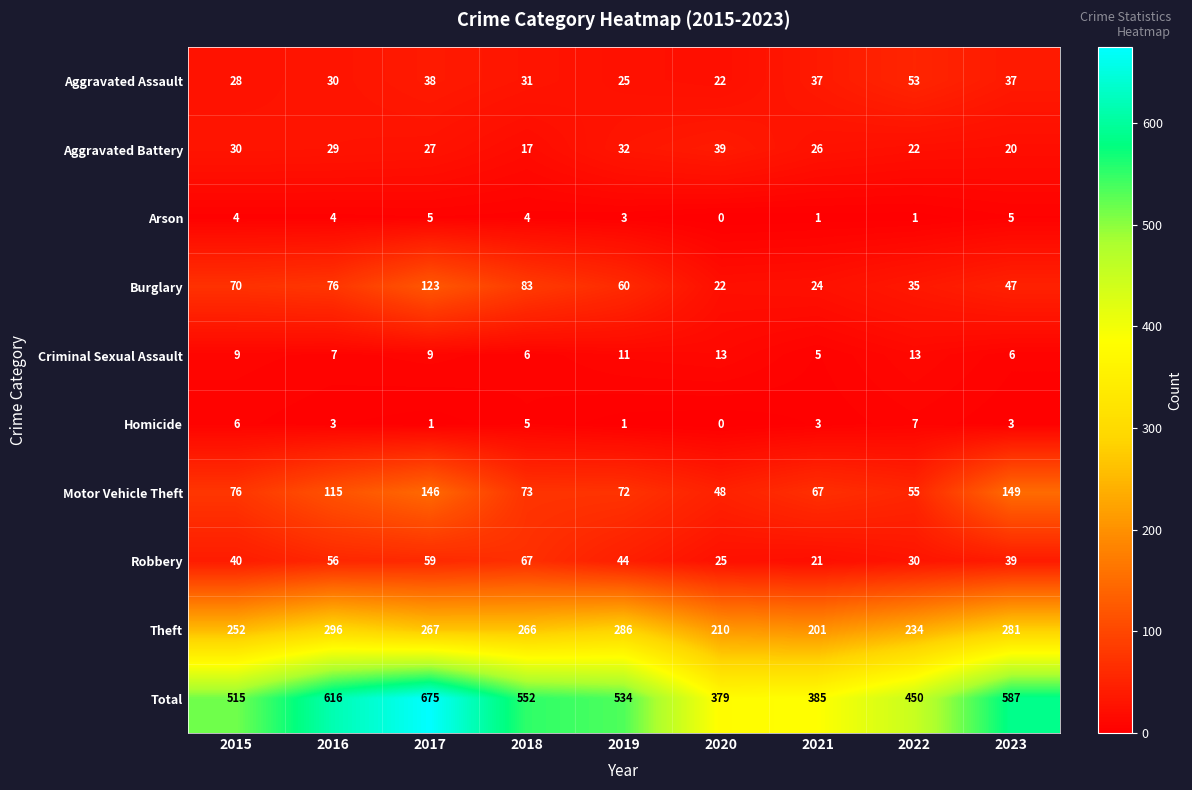

What is the difference between the maximum and second lowest values in the Motor Vehicle Theft series?

94